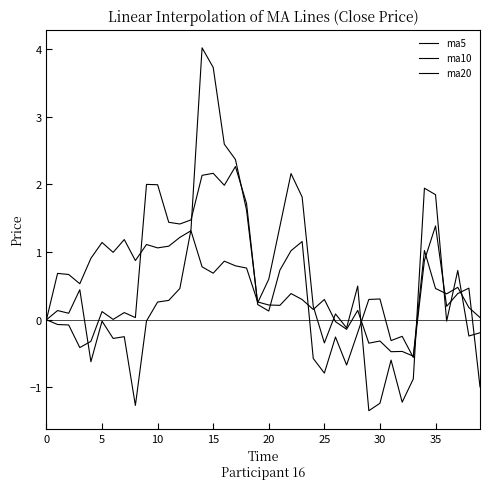

How many lines are shown in the chart?

3